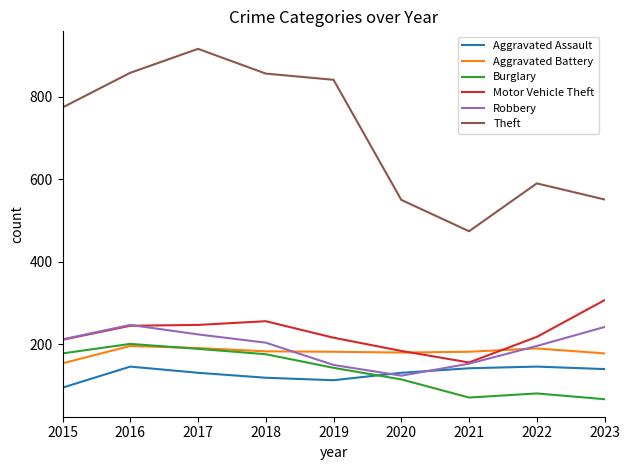

The Burglary series shows 306 at 2017. True or false?

False